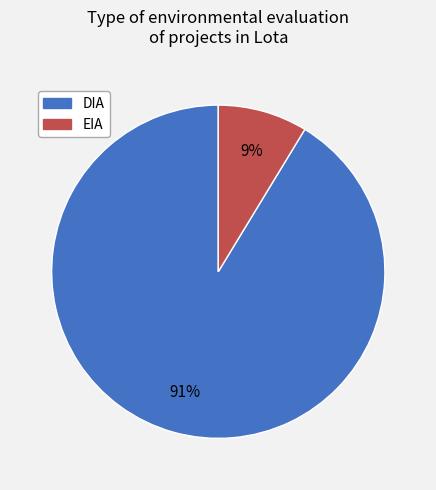

How many slices are in this pie chart?

2